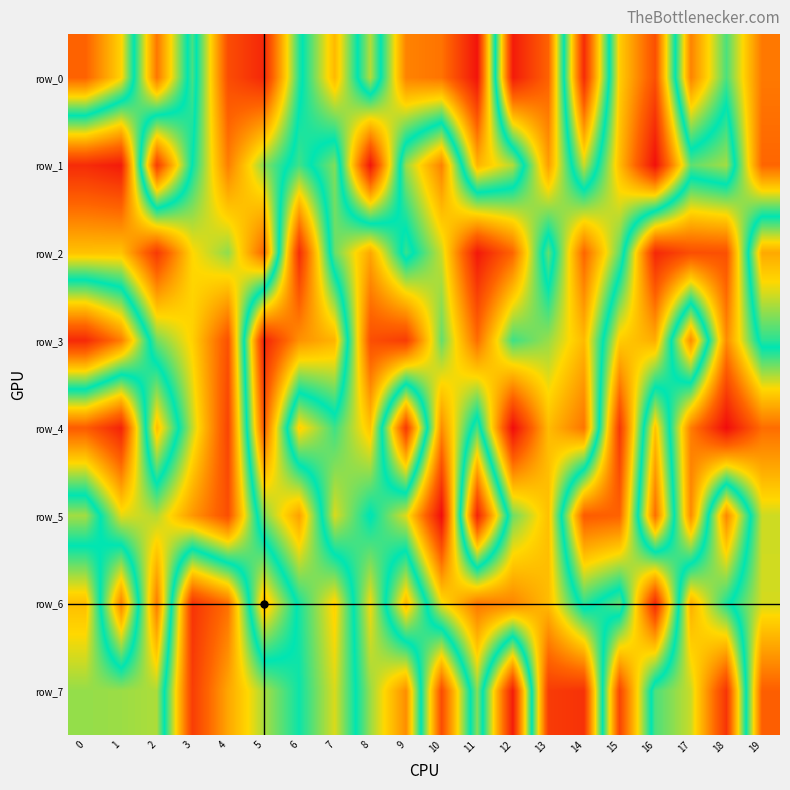

At which label is row_1 closest to 498609?

3